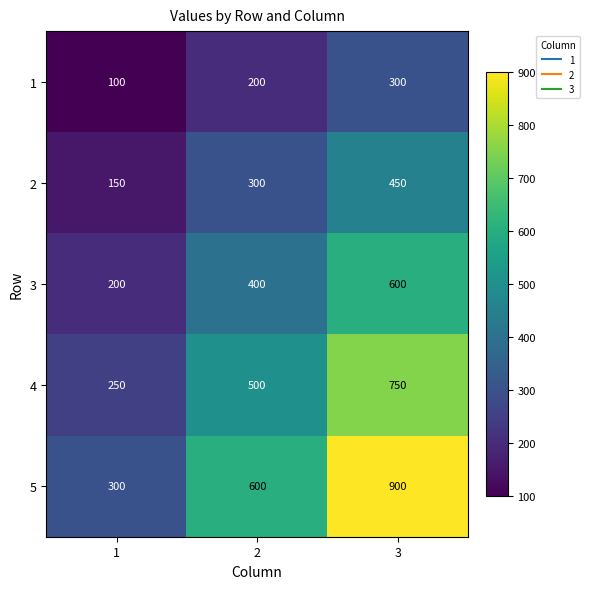

Reading left to right, list all the values displayed in this chart.

1: 1=100	2=200	3=300
2: 1=150	2=300	3=450
3: 1=200	2=400	3=600
4: 1=250	2=500	3=750
5: 1=300	2=600	3=900